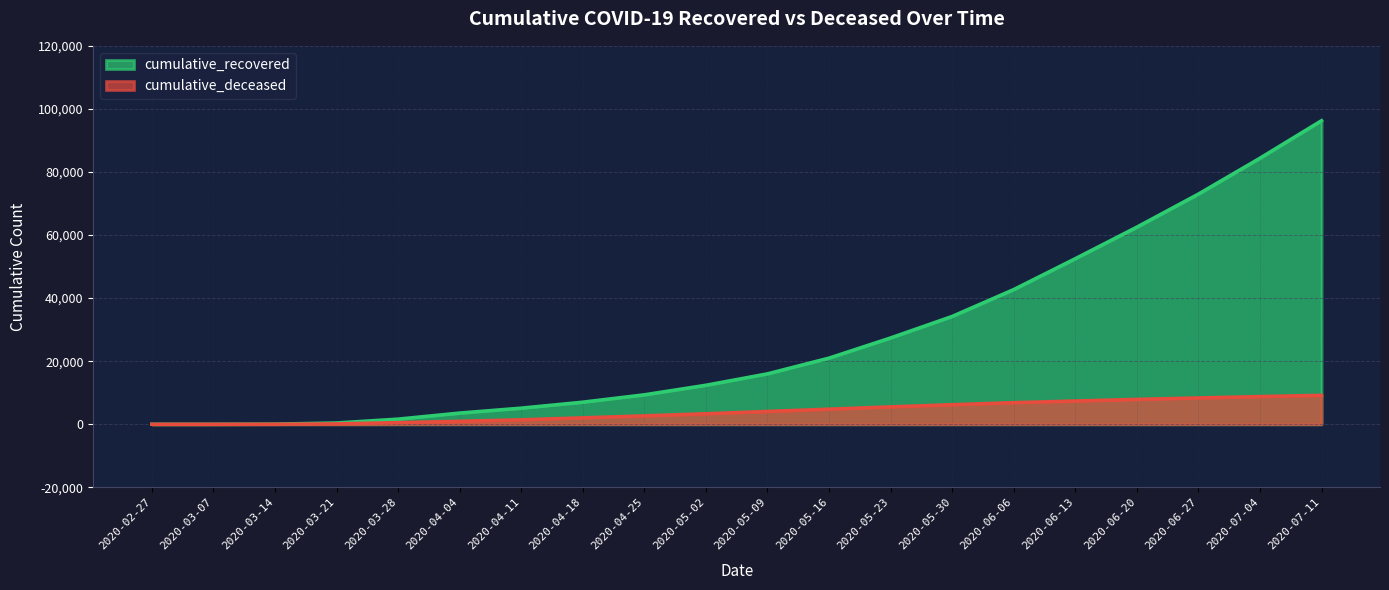

What are all the series names shown in the legend?

cumulative_recovered, cumulative_deceased